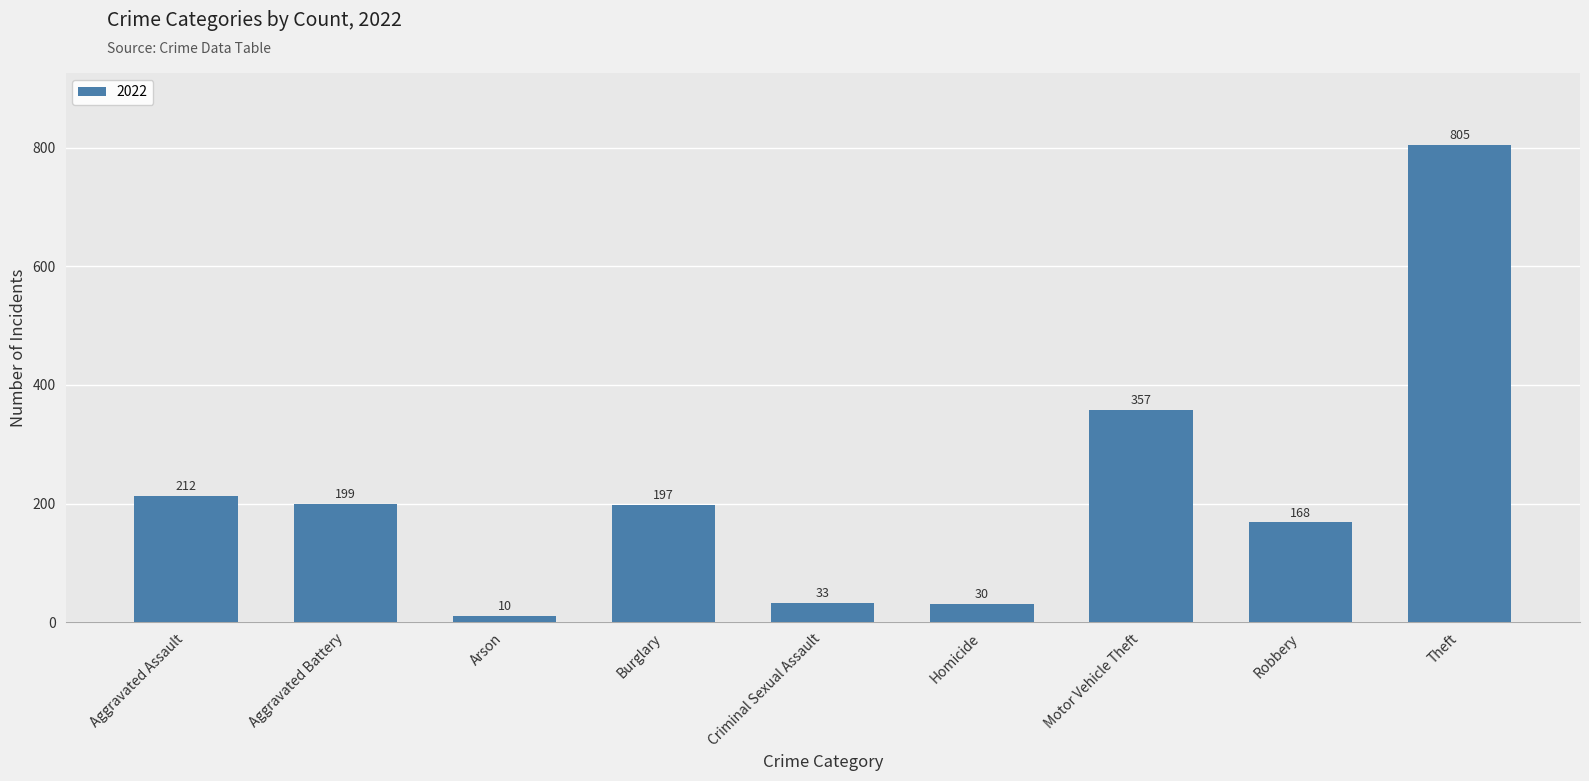

Approximately how many times larger is the value at Aggravated Battery compared to Robbery?

1.2